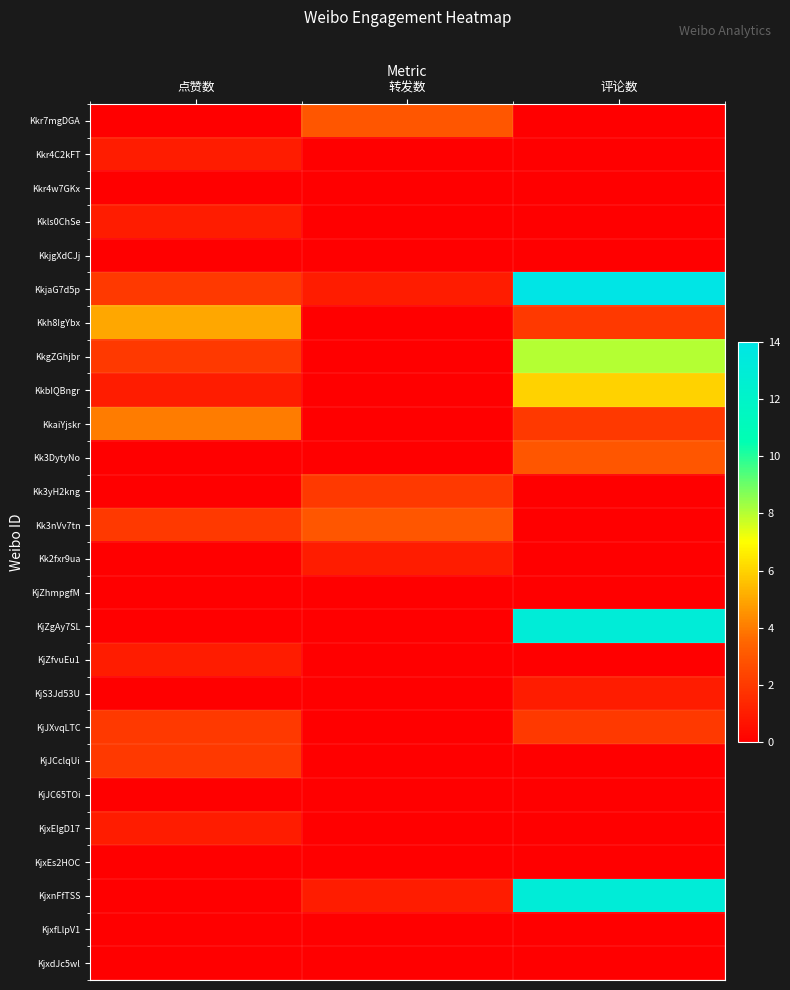

At which category is the sum across all series the highest?

评论数